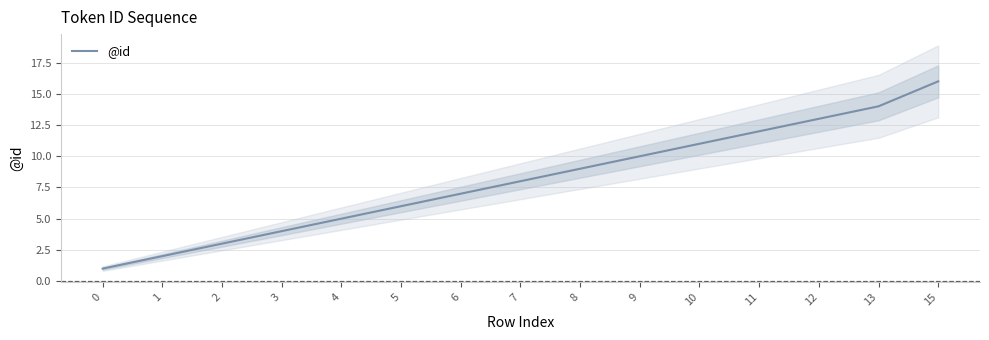

What is the difference between the values at 15 and 4?

11